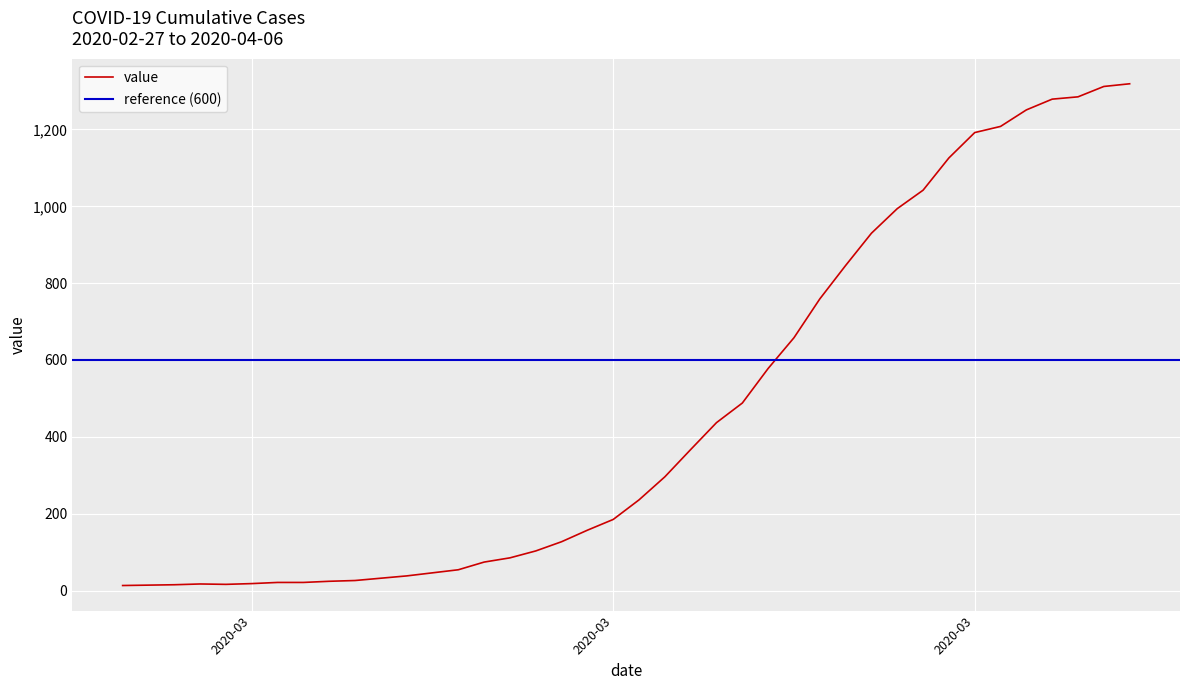

What is the sum of all values?

18689